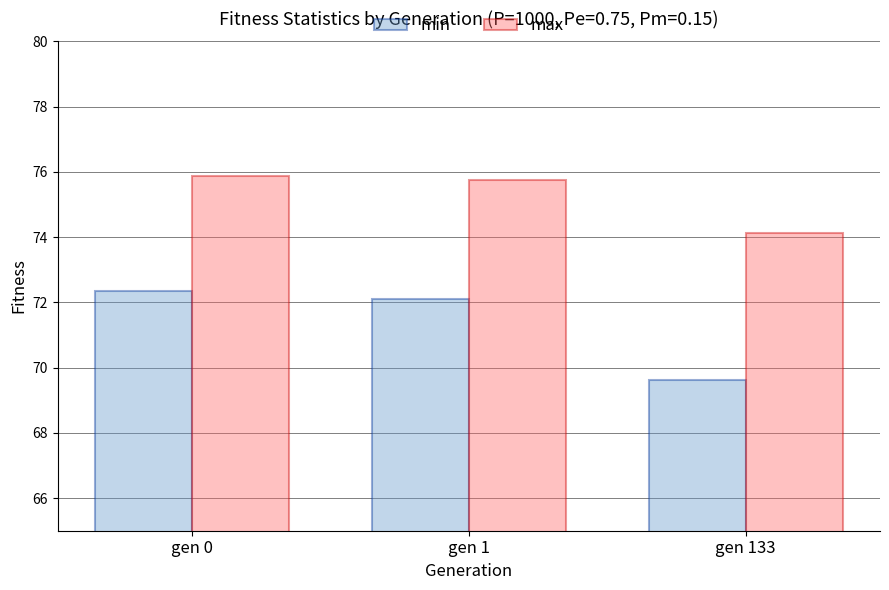

Which series has the largest range (max minus min)?

min